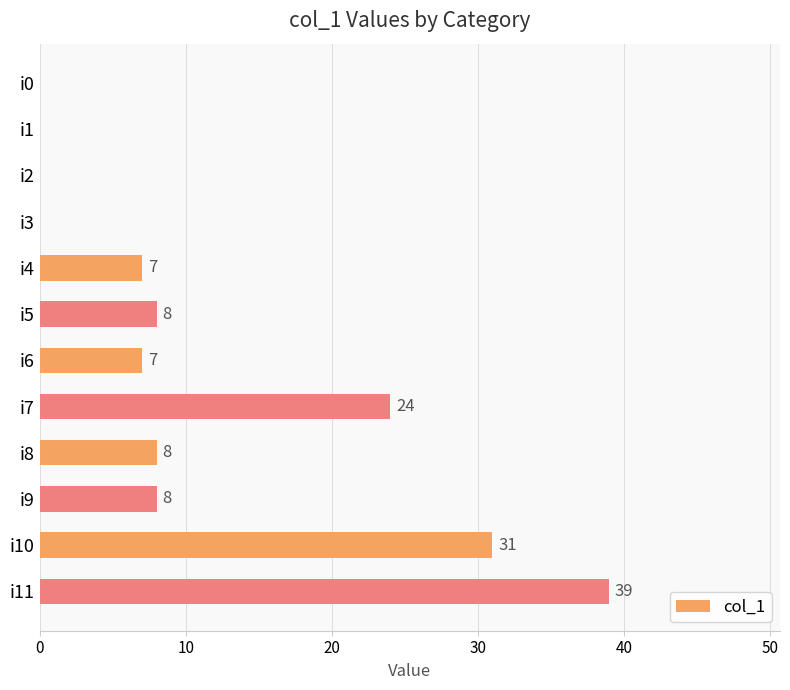

Is it true that the value at i8 is 8?

True